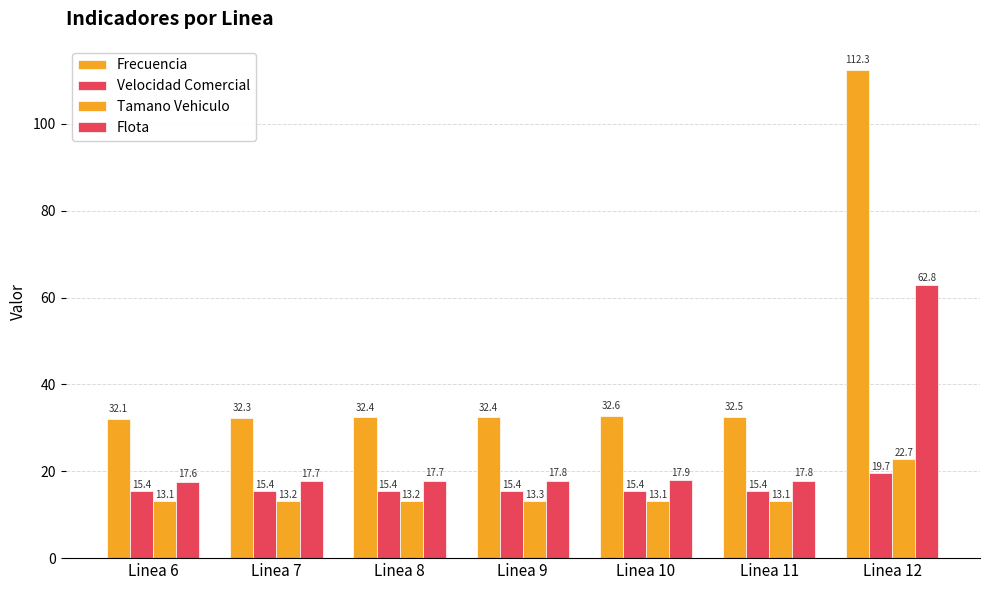

What is the average value of the Flota series?

24.2